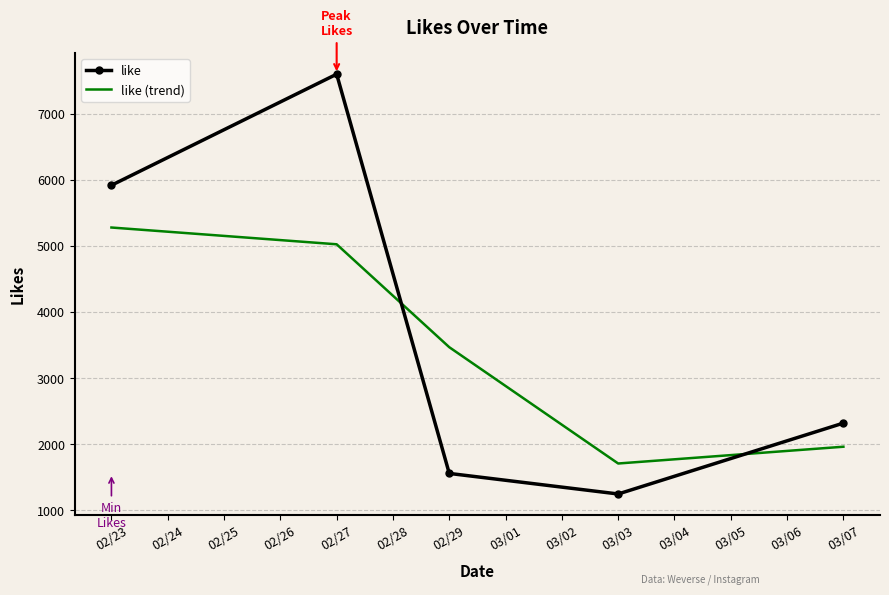

What are all the series names shown in the legend?

like, like (trend)